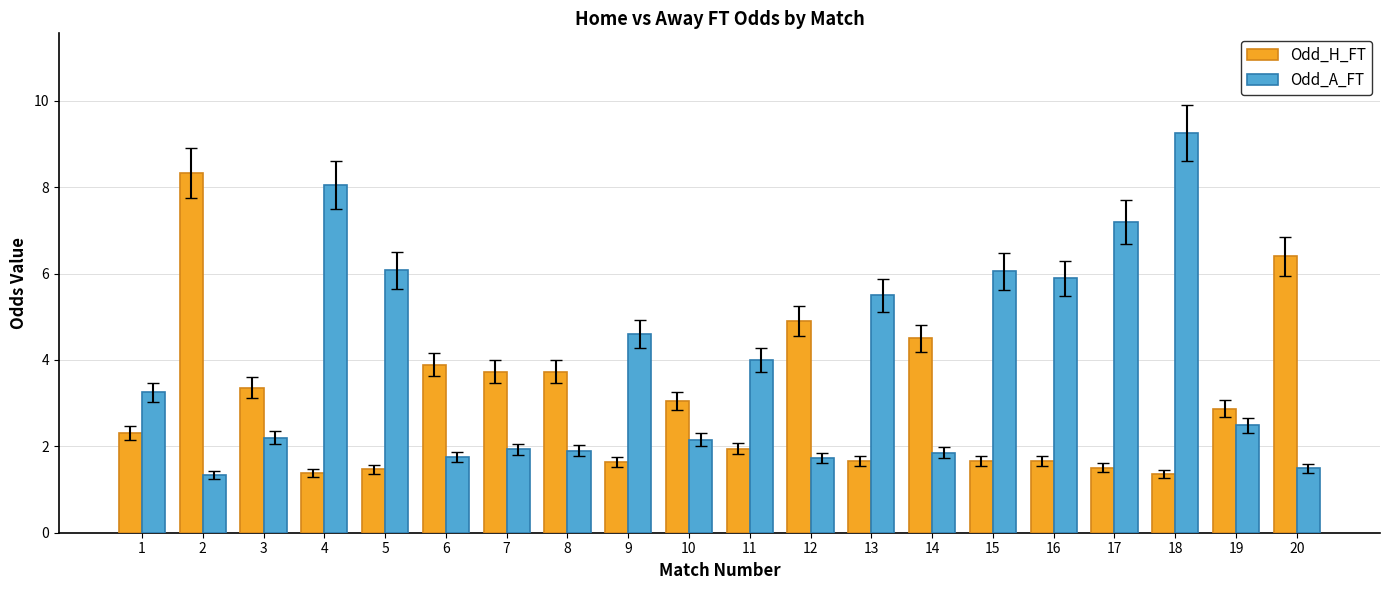

What is the minimum value shown in the chart?

1.3